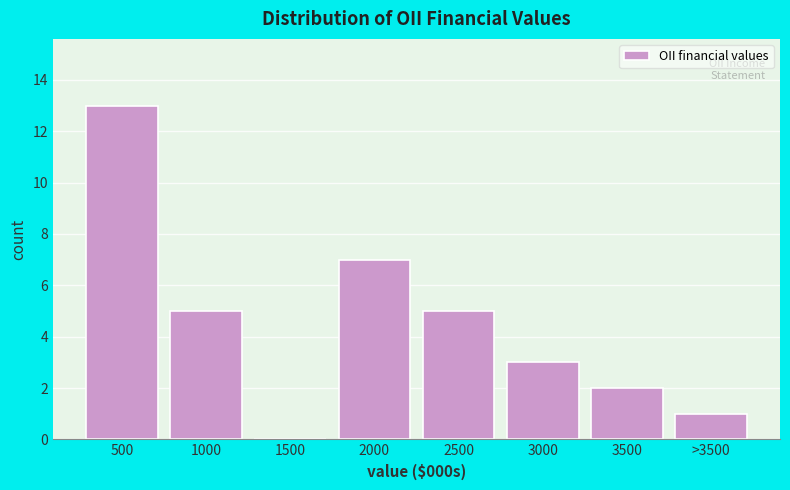

Reading left to right, what are all the values shown in this chart?

500=13	1000=5	1500=0	2000=7	2500=5	3000=3	3500=2	>3500=1